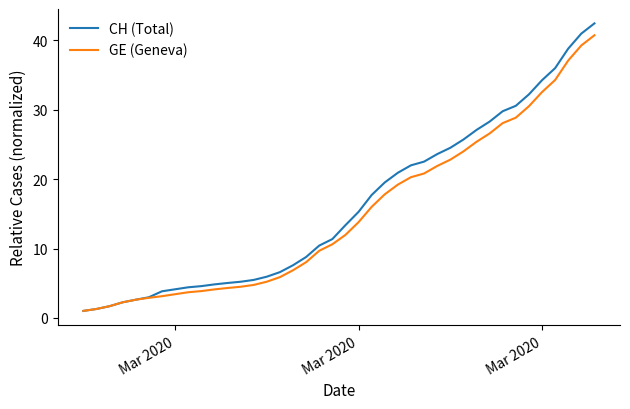

Which series has the largest range (max minus min)?

CH (Total)